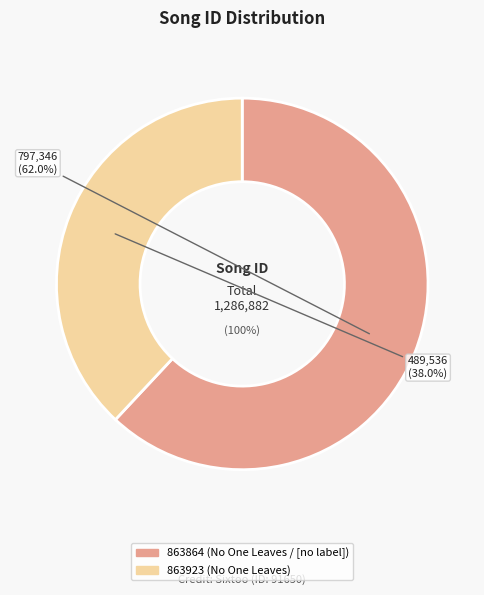

To the nearest percent, what is the difference between the 863923 and 863864 slice percentages?

24%